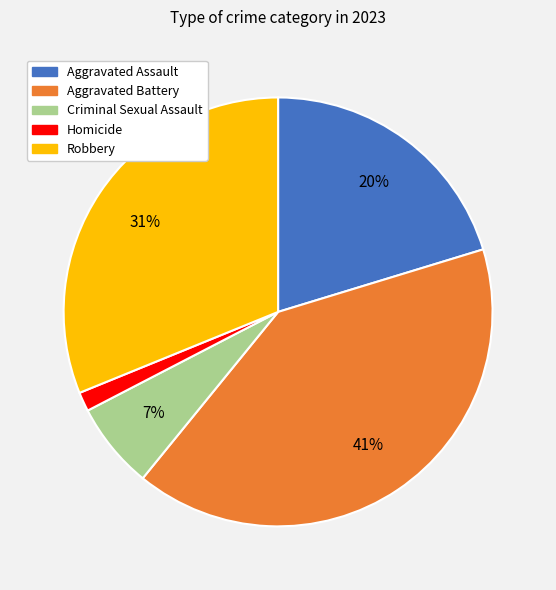

True or false: Aggravated Assault accounts for 20% of the total.

True